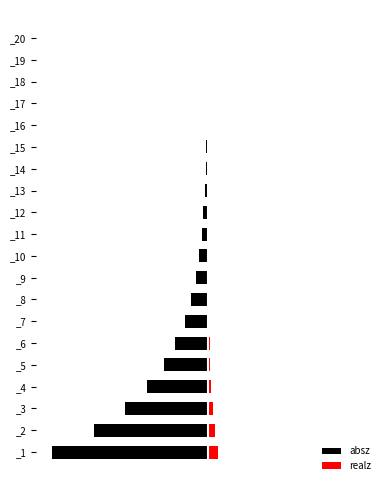

Is the value of absz at _14 greater than the value of realz at _1?

No